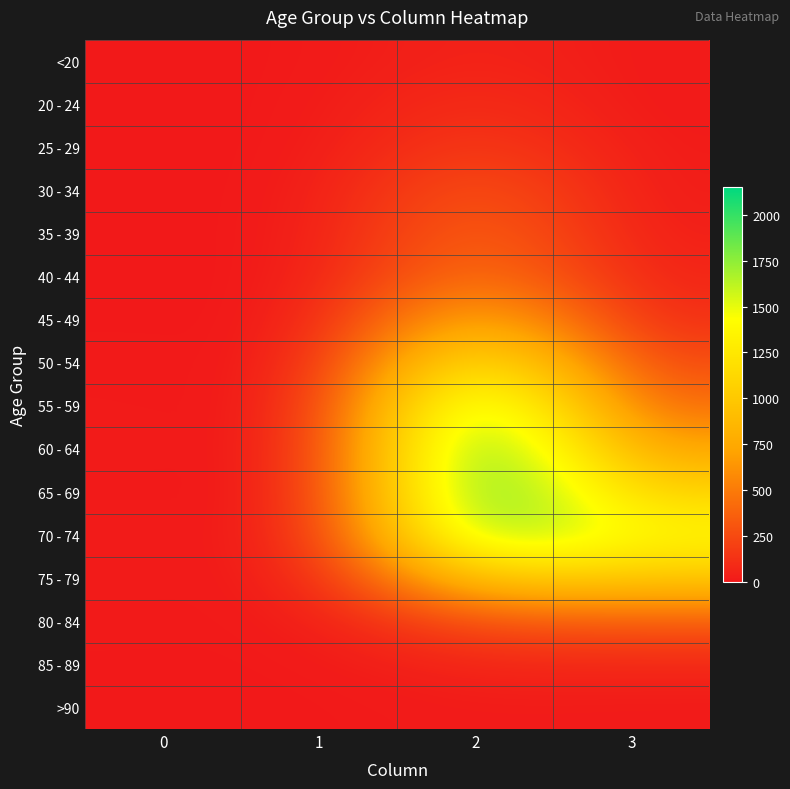

Between 0 and 1, which is larger?

1